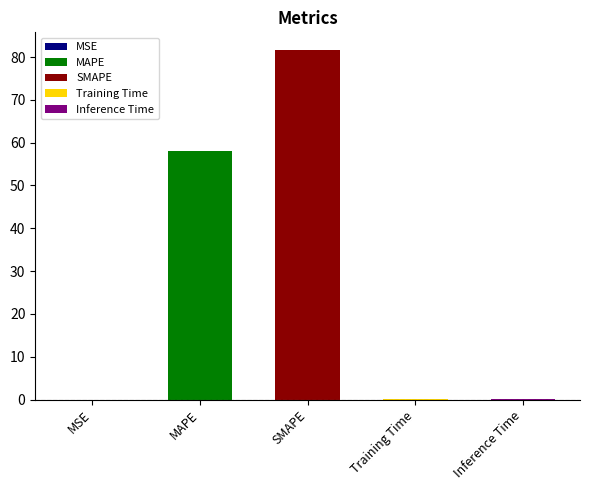

The chart shows a value of 0.0 at Inference Time. True or false?

True